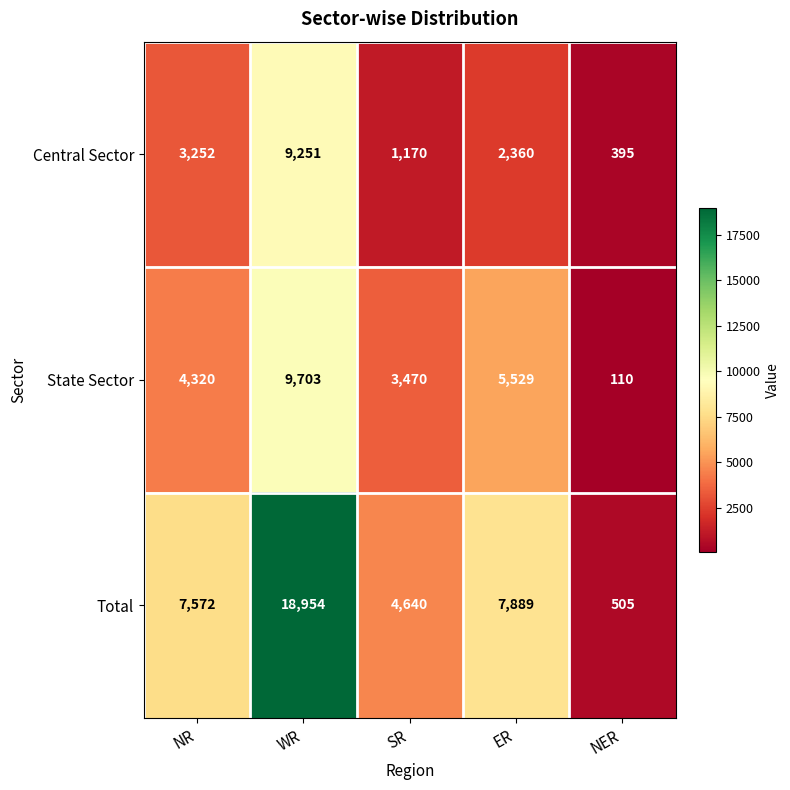

Reading right to left, list all the values displayed in this chart.

Central Sector: NER=395	ER=2360	SR=1170	WR=9251	NR=3252
State Sector: NER=110	ER=5529	SR=3470	WR=9703	NR=4320
Total: NER=505	ER=7889	SR=4640	WR=18954	NR=7572